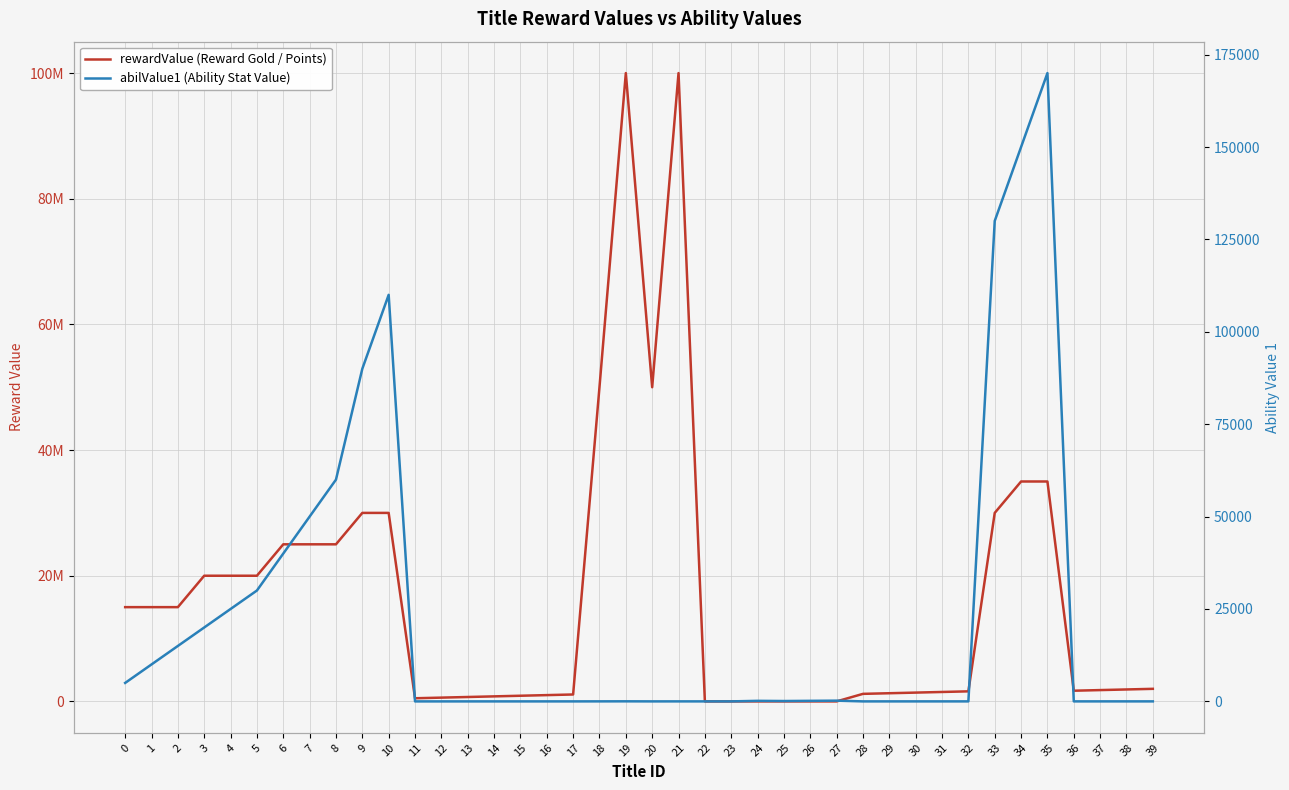

What is the difference between the maximum and minimum values in the abilValue1 (Ability Stat Value) series?

169999.5